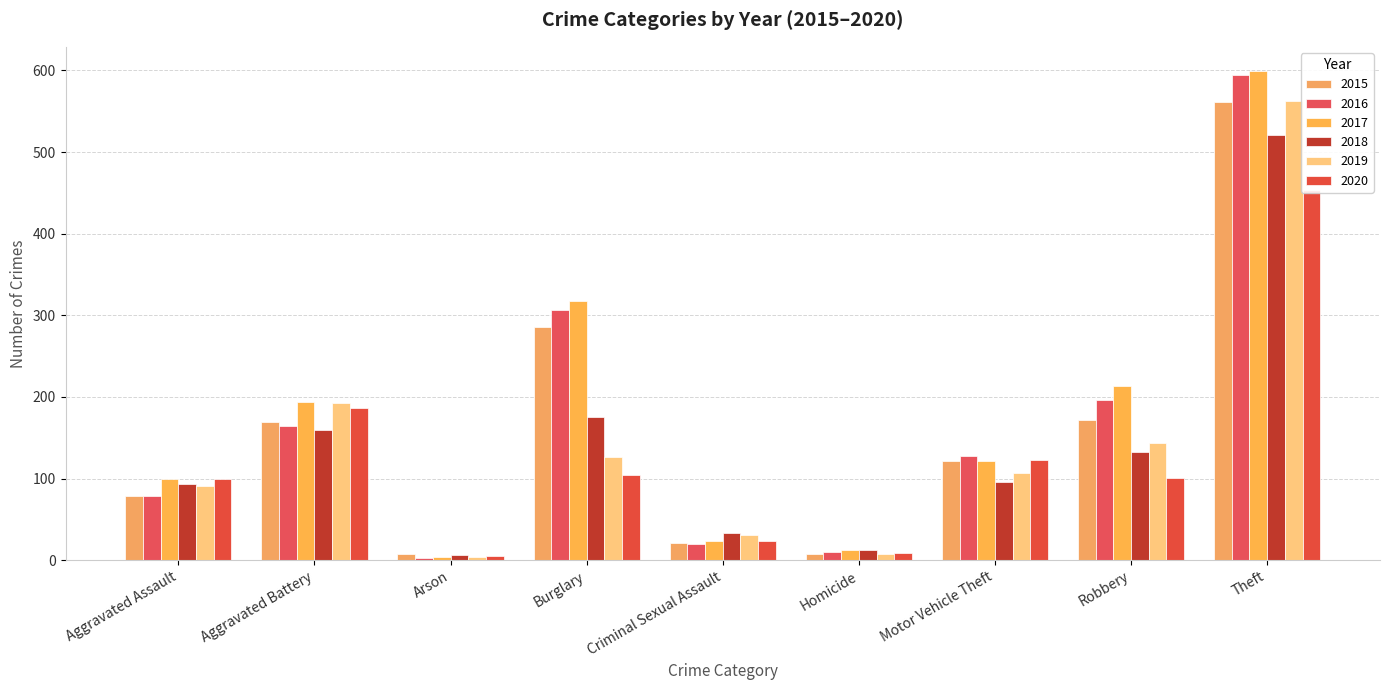

Reading right to left, what are all the values shown in this chart?

2015: 561	172	121	7	21	286	8	169	79
2016: 594	196	128	10	20	307	3	164	79
2017: 599	213	122	13	23	318	4	194	99
2018: 521	132	96	12	33	176	6	160	93
2019: 563	143	107	8	31	127	4	193	91
2020: 453	101	123	9	24	104	5	186	99